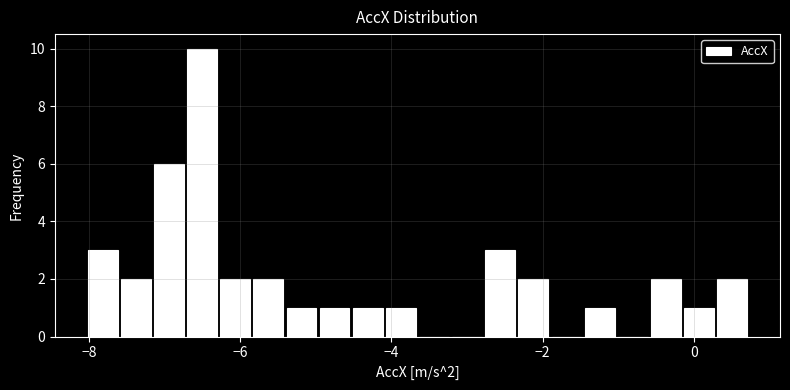

Read against the x-axis, roughly where is the centre of the tallest bar?

-6.6